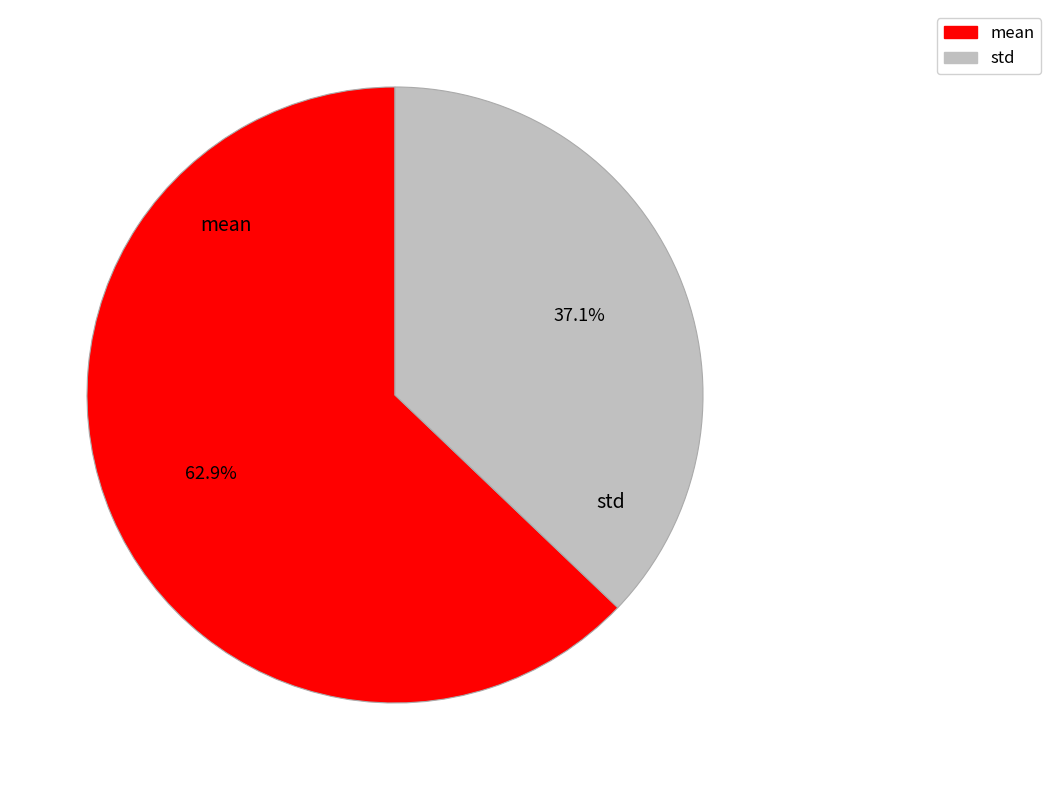

To the nearest percent, what is the combined percentage of mean and std?

100%